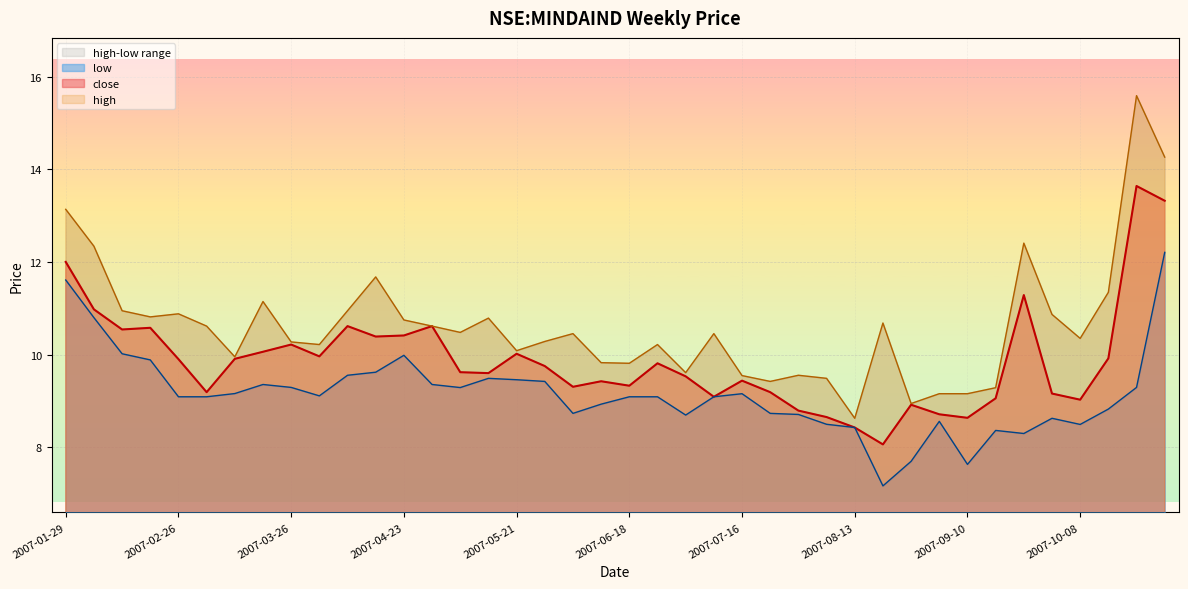

Between 2007-01-29 and 2007-06-25, which is larger?

2007-01-29